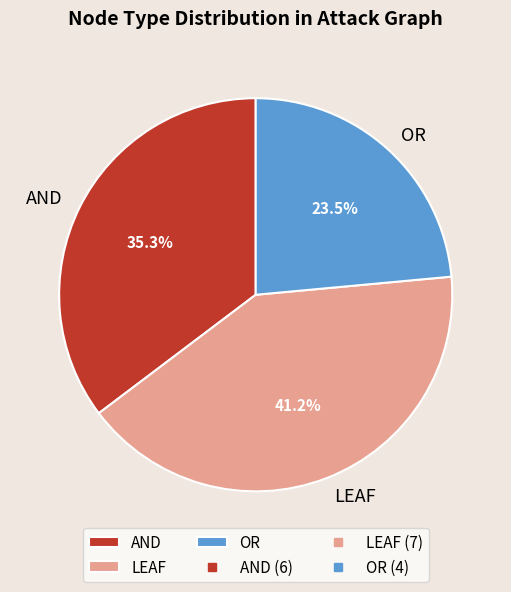

How many slices are in this pie chart?

3